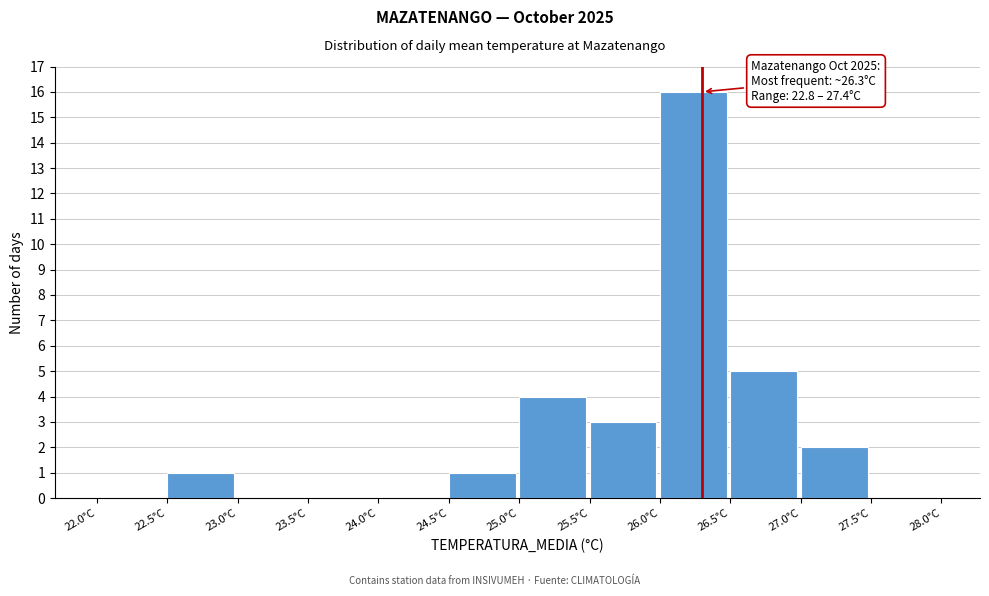

Over which range of the x-axis is the bar tallest?

26.0 to 26.5